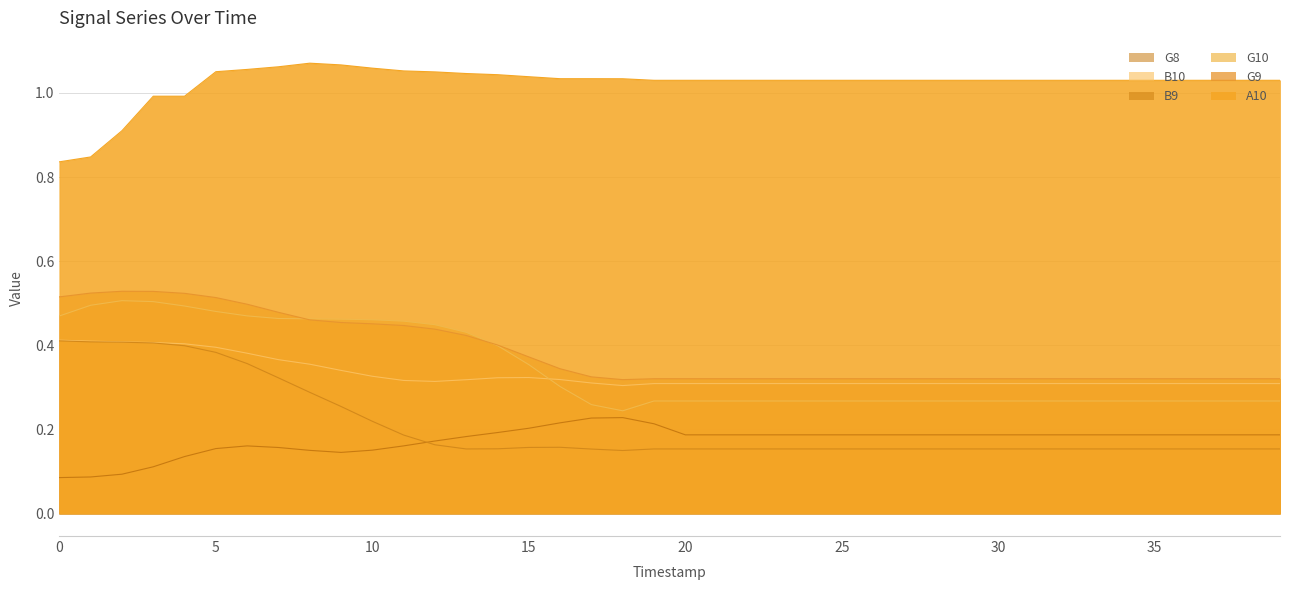

Is it true that B9 equals 0.2 at 25?

True